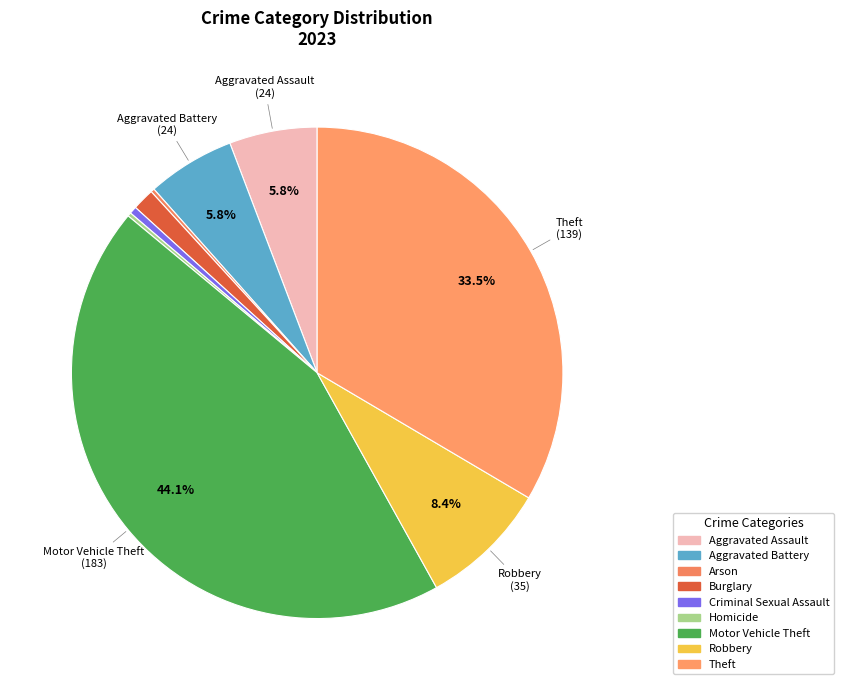

The Aggravated Battery slice represents 6% of the pie. True or false?

True